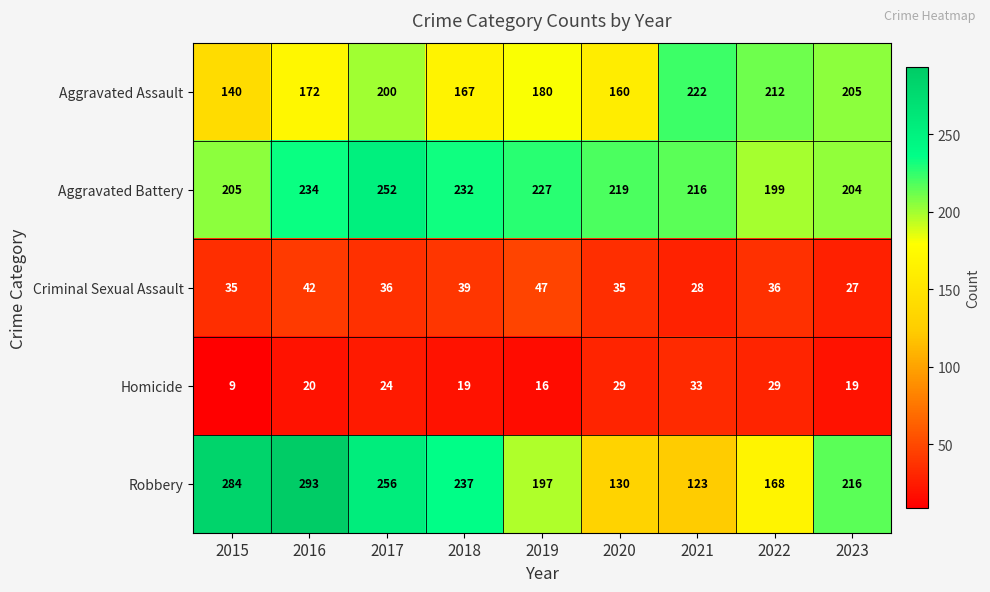

Is it true that Aggravated Battery equals 346 at 2016?

False